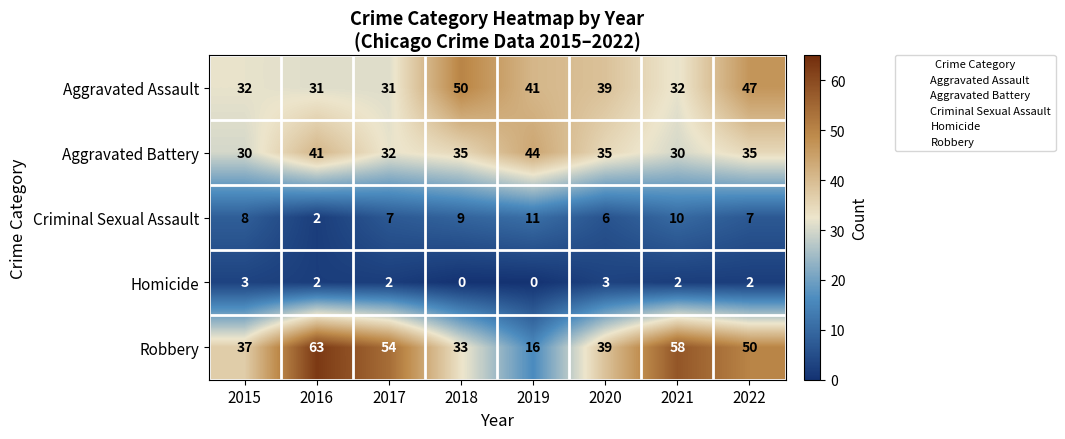

Which series has the largest total across all categories?

Robbery